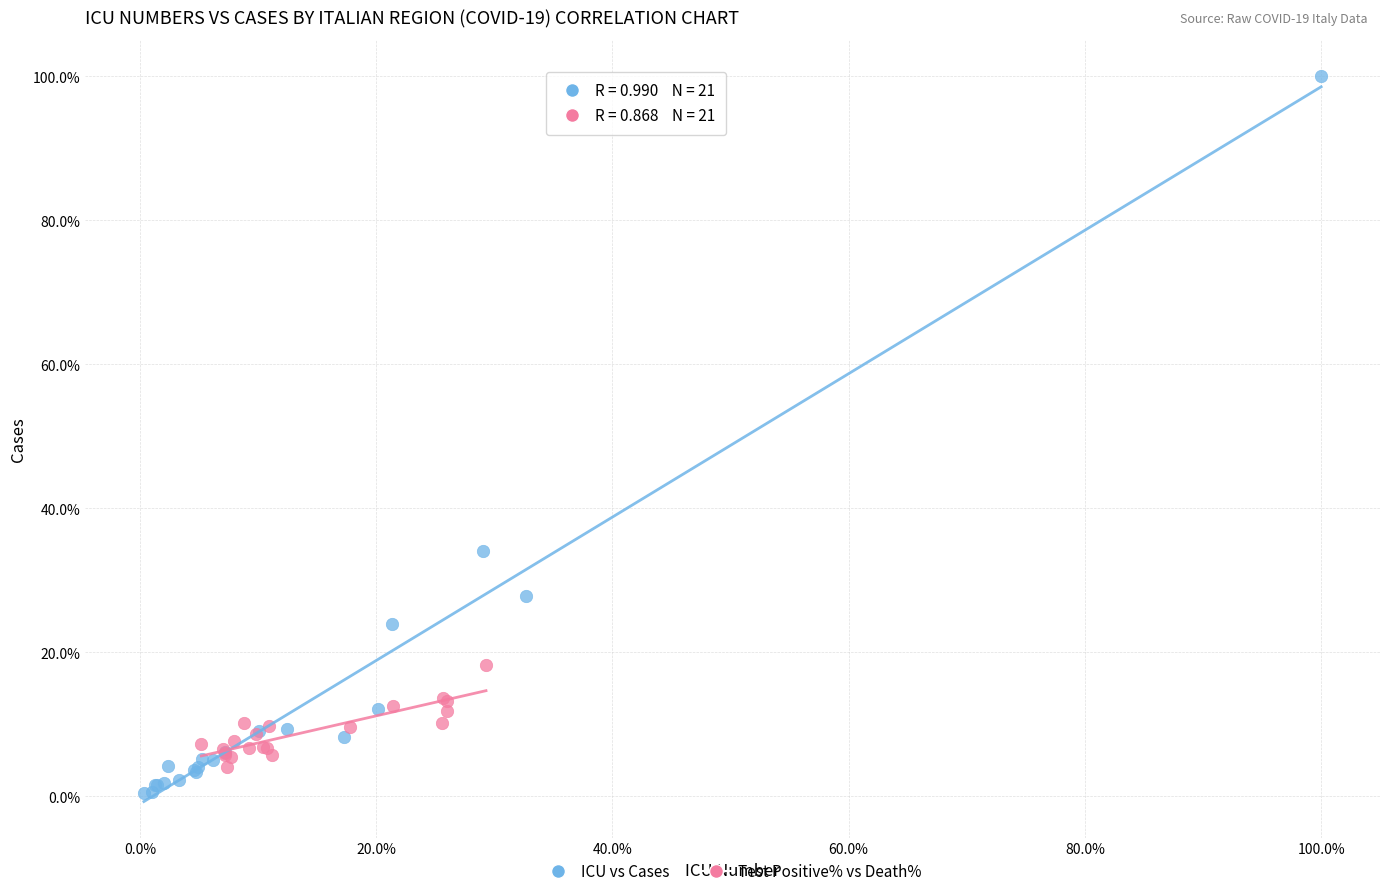

Which series has the widest spread of Y values?

ICU vs Cases